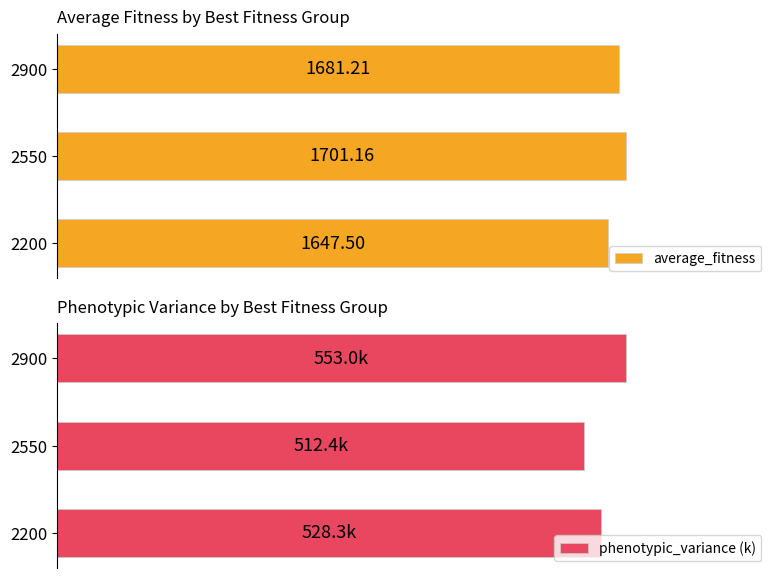

What is the maximum value shown in the chart?

1701.2